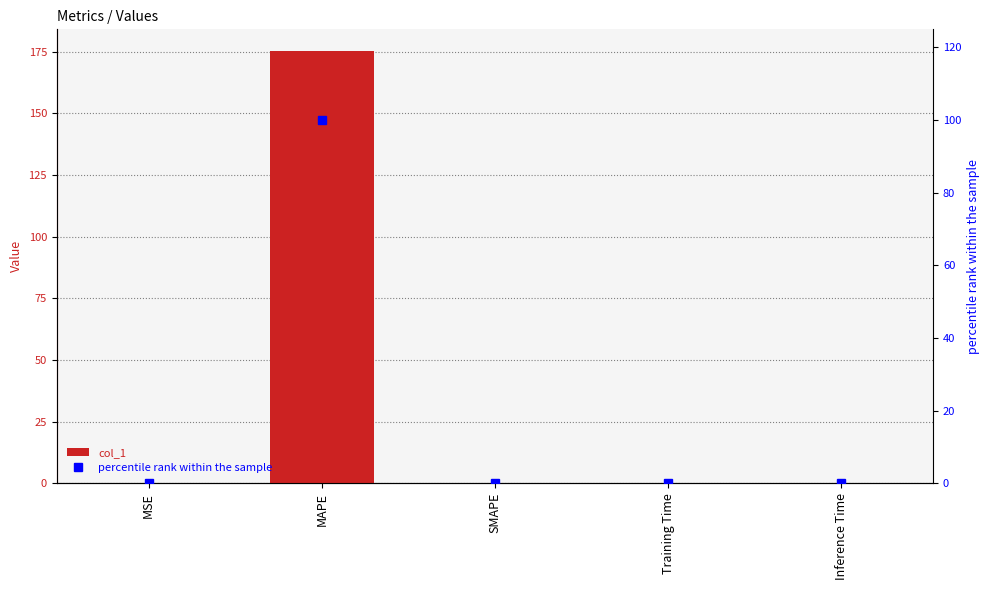

Which series has the largest total across all categories?

col_1